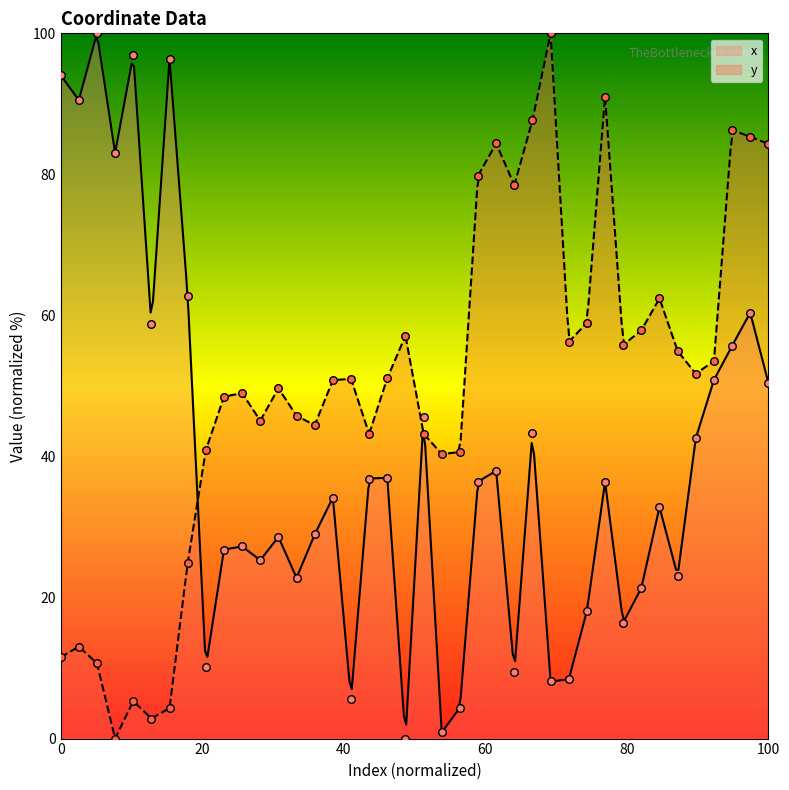

At how many categories does at least one series exceed 91?

6